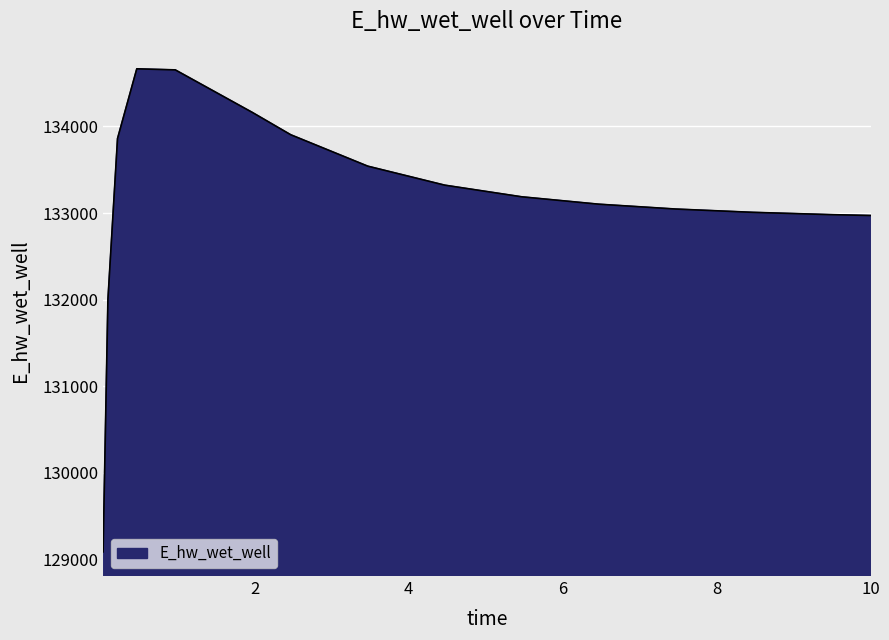

What is the difference between the maximum and minimum values?

5581.6